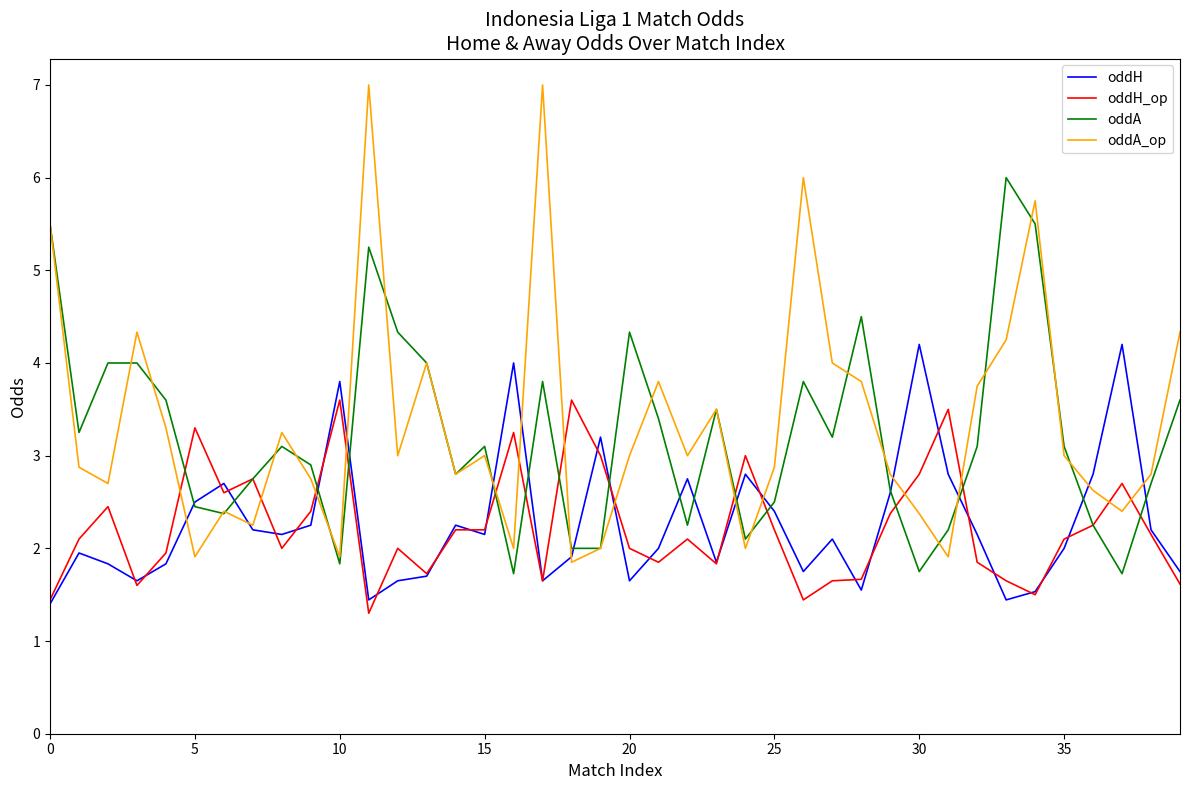

Rank the series by their maximum value, from lowest to highest.

oddH_op, oddH, oddA, oddA_op